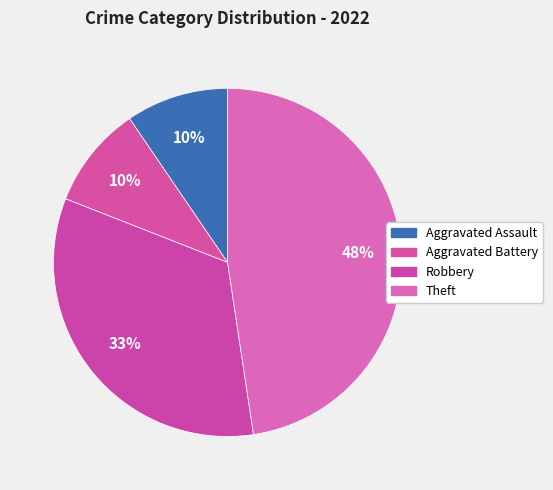

How many segments does this pie chart have?

4